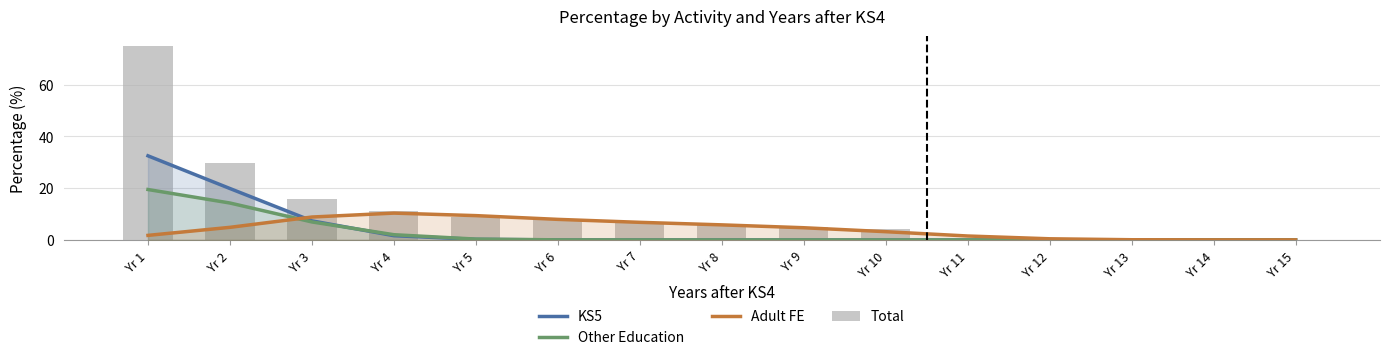

Which series has the largest total across all categories?

Total